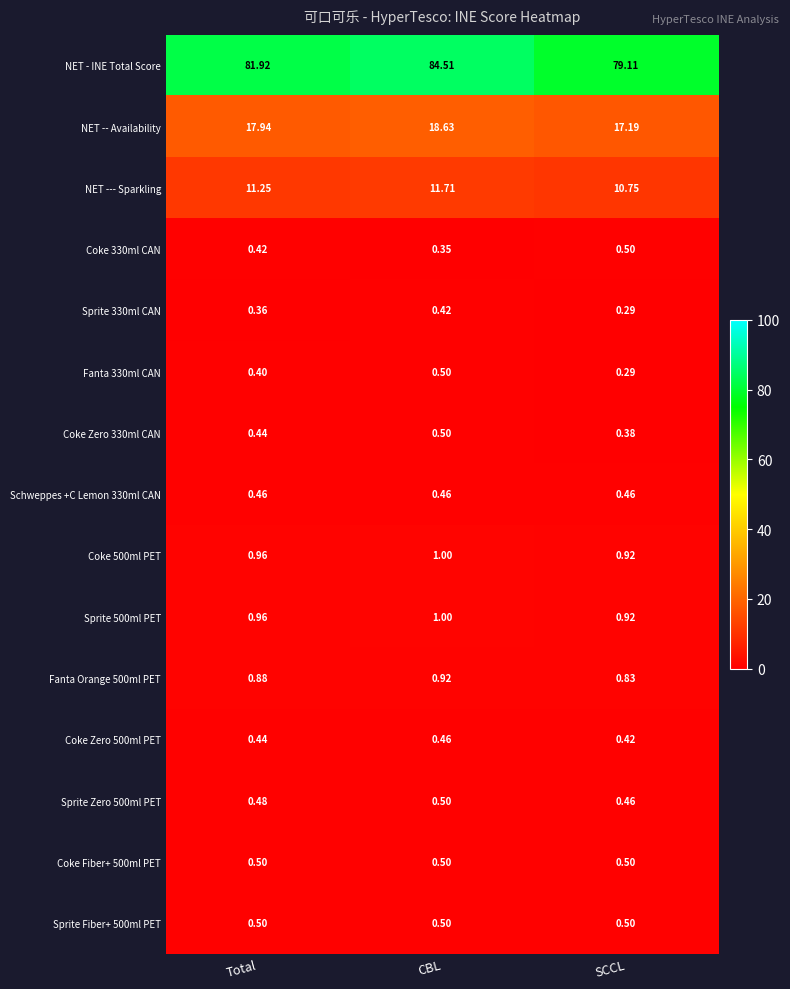

Which label corresponds to the largest value in the chart?

CBL